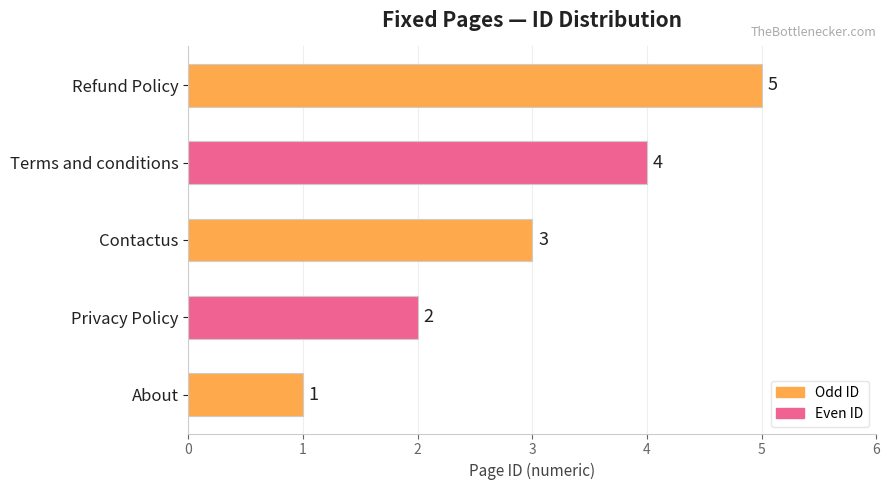

Is it true that the value at Contactus is 3?

True